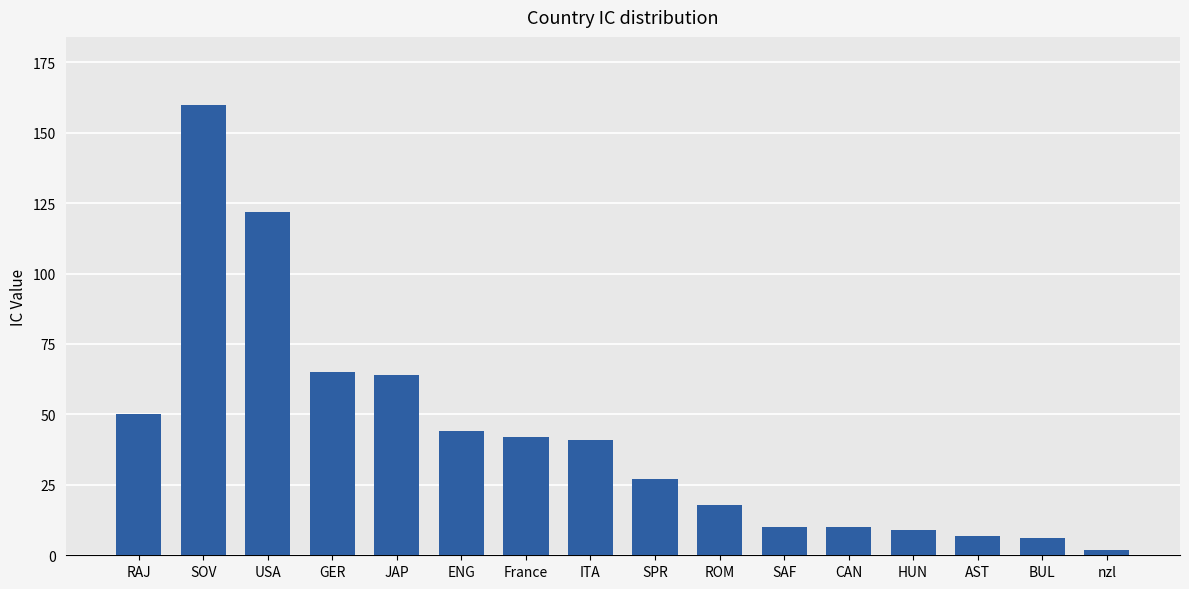

What is the label of the 12th bar from the left?

CAN